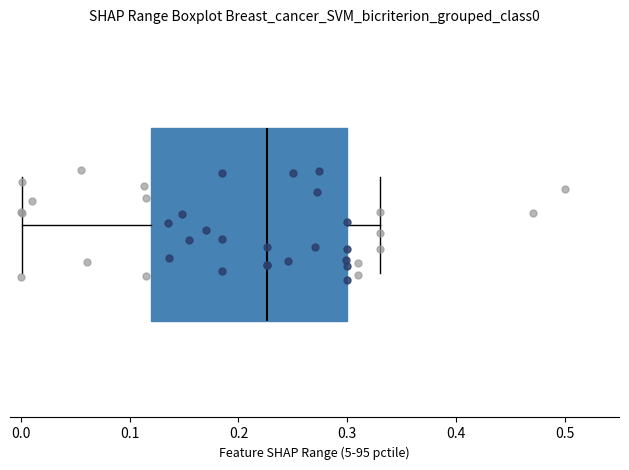

Where does the left whisker of the box end on the x-axis? The values are not printed on the chart, so give them approximately, as read against the axis.

0.00